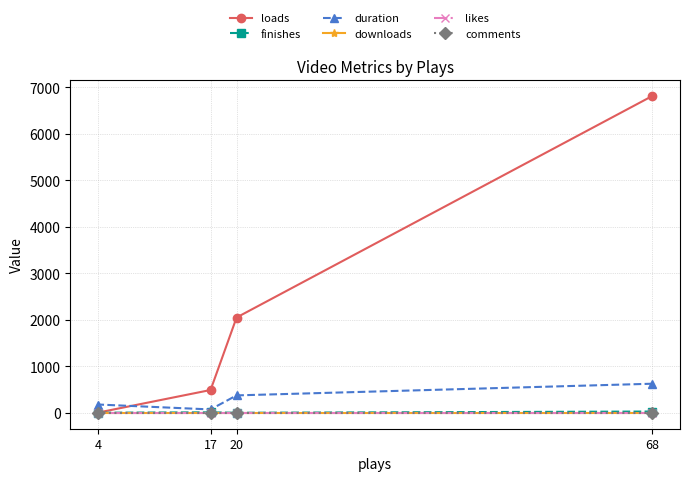

The downloads series shows 0 at 17. True or false?

True